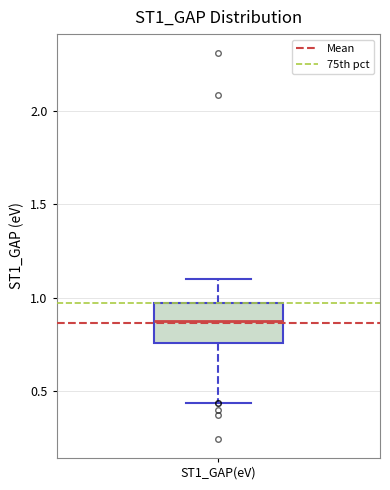

Transcribe this box plot: give where the median line is, the range the box spans, and where the two whiskers end, as read against the y-axis. The values are not printed on the chart, so give them approximately, as read against the axis.

median 0.90, box 0.75 to 0.95, whiskers 0.45 to 1.10